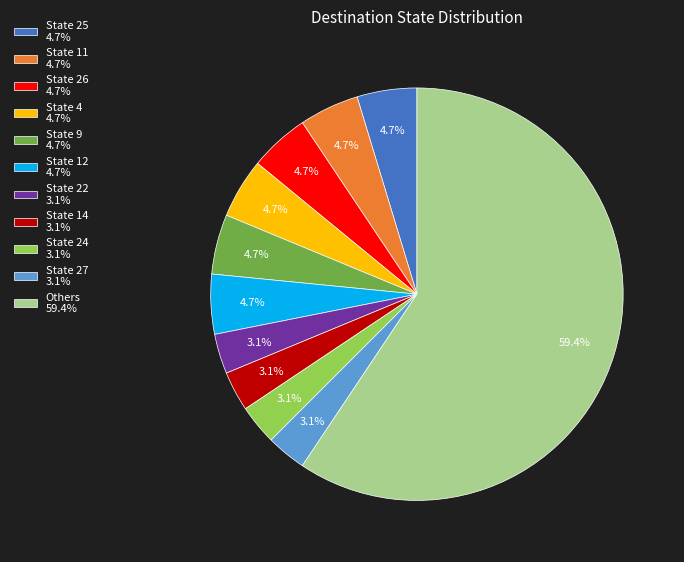

What is the largest slice in the pie chart?

Others 59.4%